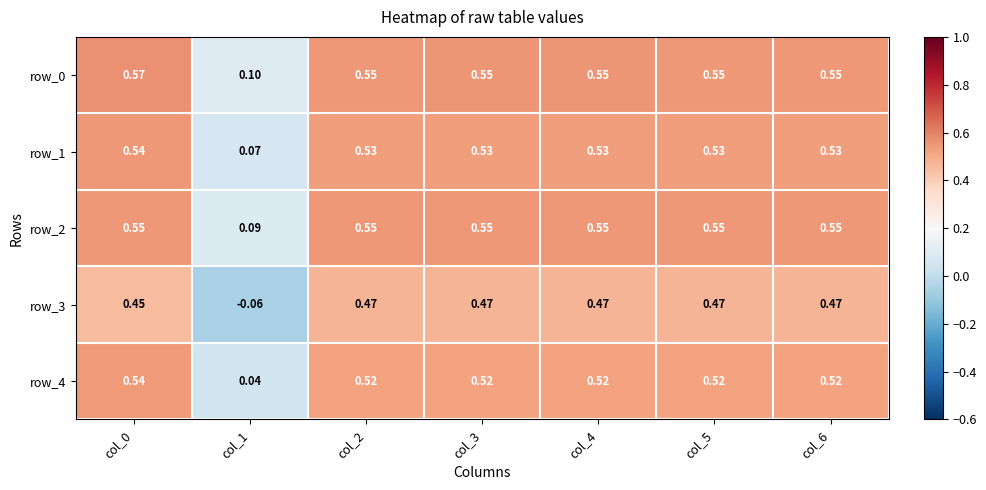

Is the value of row_2 at col_2 greater than the value of row_1 at col_5?

Yes